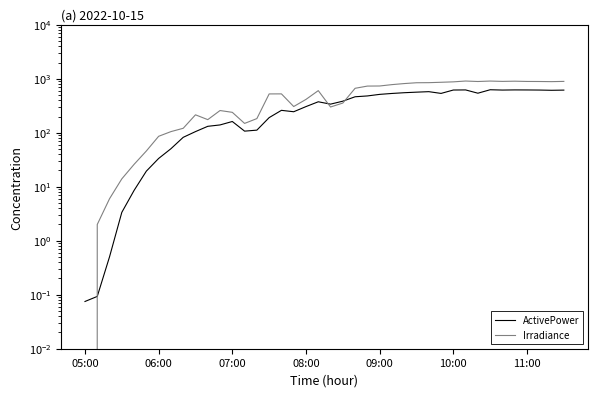

Is it true that Irradiance equals 49.7 at 07:00?

False